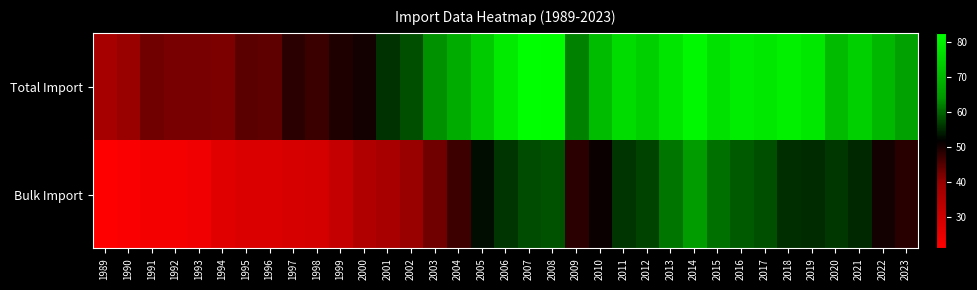

Reading right to left, what are all the values shown in this chart?

Total Import: 2023=65.6	2022=69.6	2021=73.8	2020=70.1	2019=78.4	2018=79.7	2017=78.4	2016=79.1	2015=77.2	2014=81.1	2013=77.9	2012=73.9	2011=76.2	2010=70.4	2009=62.2	2008=82.1	2007=82.5	2006=78.8	2005=72.9	2004=67.6	2003=63.5	2002=58.2	2001=55.7	2000=50.1	1999=49.2	1998=47.0	1997=48.3	1996=44.1	1995=44.5	1994=41.8	1993=42.1	1992=42.0	1991=42.8	1990=39.4	1989=36.9
Bulk Import: 2023=48.6	2022=50.3	2021=54.9	2020=56.1	2019=55.2	2018=55.4	2017=58.0	2016=59.1	2015=60.7	2014=64.5	2013=61.2	2012=57.1	2011=56.0	2010=50.8	2009=48.2	2008=58.3	2007=57.9	2006=56.0	2005=52.8	2004=46.8	2003=42.8	2002=39.4	2001=36.7	2000=35.0	1999=31.8	1998=28.8	1997=28.4	1996=27.6	1995=27.6	1994=26.5	1993=23.7	1992=23.1	1991=22.7	1990=21.9	1989=21.0